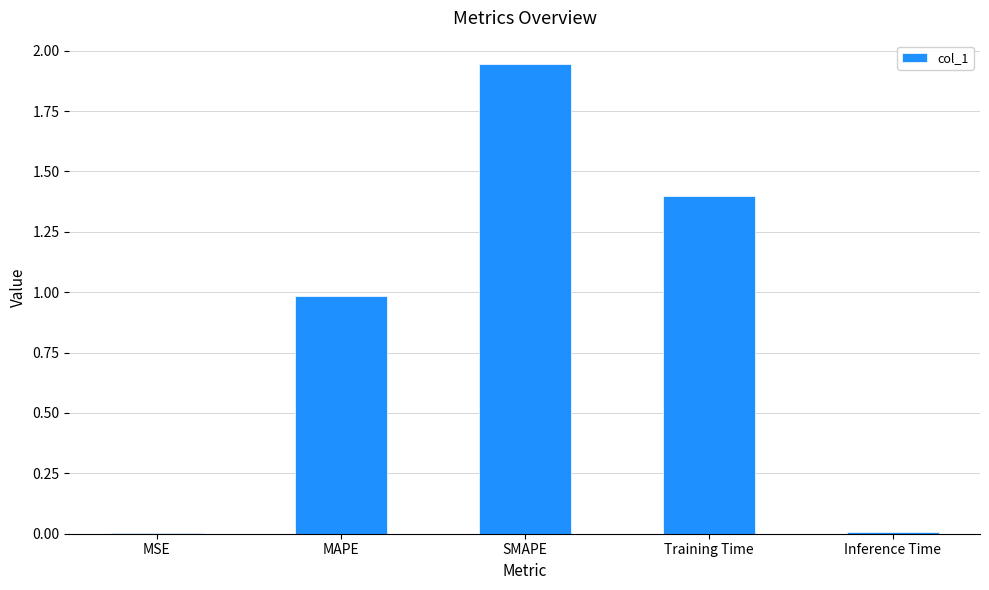

What is the change in value from SMAPE to Training Time?

-0.5